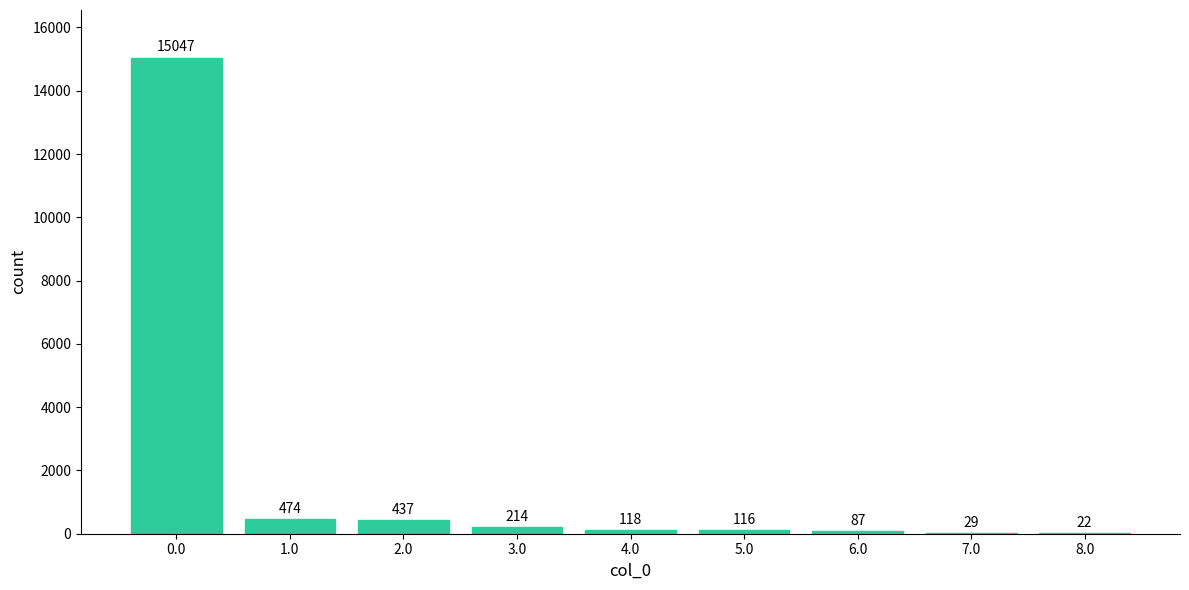

Reading left to right, list all the values displayed in this chart.

0.0=15047	1.0=474	2.0=437	3.0=214	4.0=118	5.0=116	6.0=87	7.0=29	8.0=22